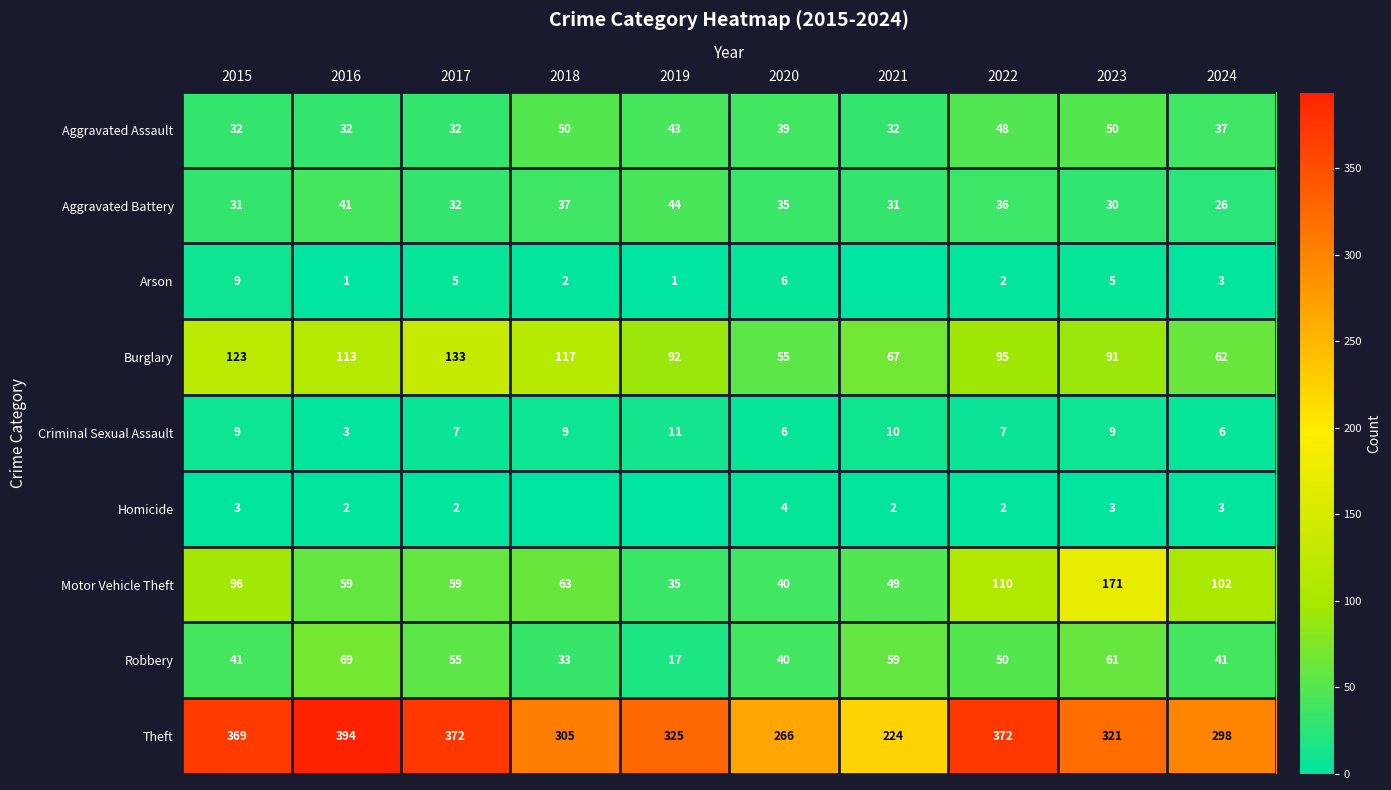

What is the average value of the Theft series?

325